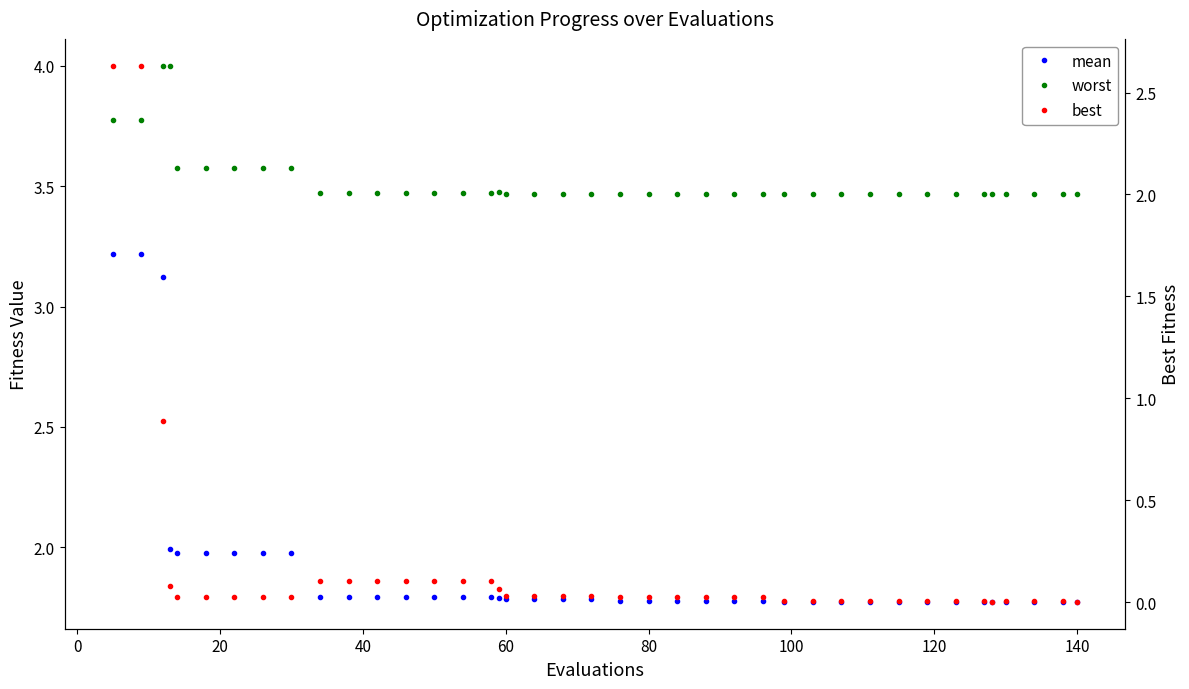

Reading left to right, transcribe all the data shown in this chart.

mean: 3.2	3.2	3.1	2.0	2.0	2.0	2.0	2.0	2.0	1.8	1.8	1.8	1.8	1.8	1.8	1.8	1.8	1.8	1.8	1.8	1.8	1.8	1.8	1.8	1.8	1.8	1.8	1.8	1.8	1.8	1.8	1.8	1.8	1.8	1.8	1.8	1.8	1.8	1.8	1.8
worst: 3.8	3.8	4.0	4.0	3.6	3.6	3.6	3.6	3.6	3.5	3.5	3.5	3.5	3.5	3.5	3.5	3.5	3.5	3.5	3.5	3.5	3.5	3.5	3.5	3.5	3.5	3.5	3.5	3.5	3.5	3.5	3.5	3.5	3.5	3.5	3.5	3.5	3.5	3.5	3.5
best: 2.6	2.6	0.9	0.1	0.0	0.0	0.0	0.0	0.0	0.1	0.1	0.1	0.1	0.1	0.1	0.1	0.1	0.0	0.0	0.0	0.0	0.0	0.0	0.0	0.0	0.0	0.0	0.0	0.0	0.0	0.0	0.0	0.0	0.0	0.0	0.0	0.0	0.0	0.0	0.0